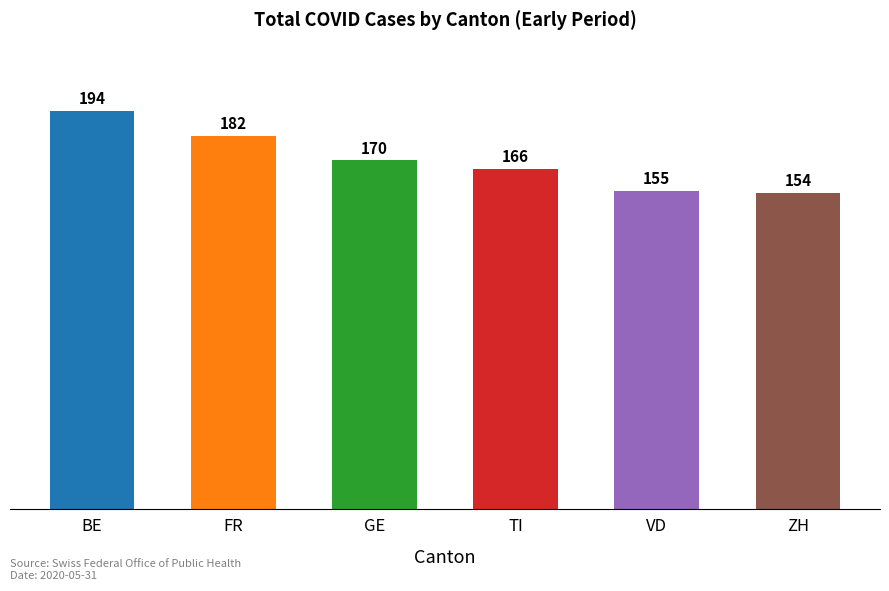

At which category does the chart reach its minimum across all series?

ZH